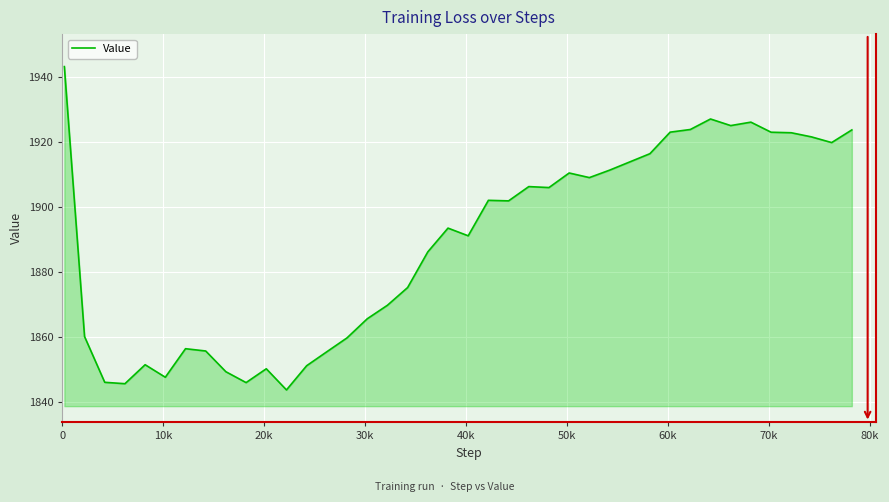

What is the difference between the maximum and second lowest values?

97.6